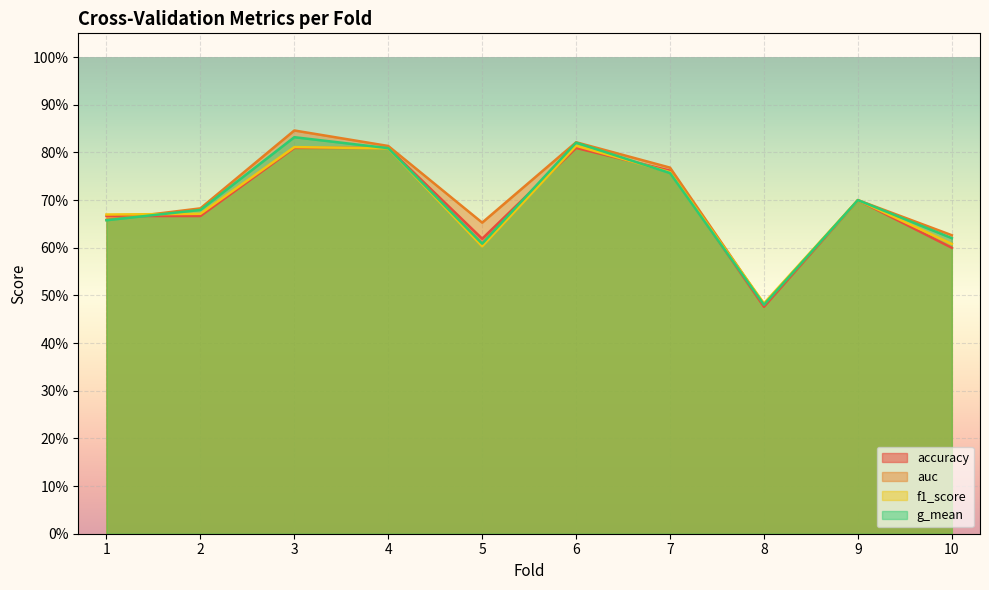

Reading right to left, transcribe all the data shown in this chart.

accuracy: 0.6	0.7	0.5	0.8	0.8	0.6	0.8	0.8	0.7	0.7
auc: 0.6	0.7	0.5	0.8	0.8	0.7	0.8	0.8	0.7	0.7
f1_score: 0.6	0.7	0.5	0.8	0.8	0.6	0.8	0.8	0.7	0.7
g_mean: 0.6	0.7	0.5	0.8	0.8	0.6	0.8	0.8	0.7	0.7